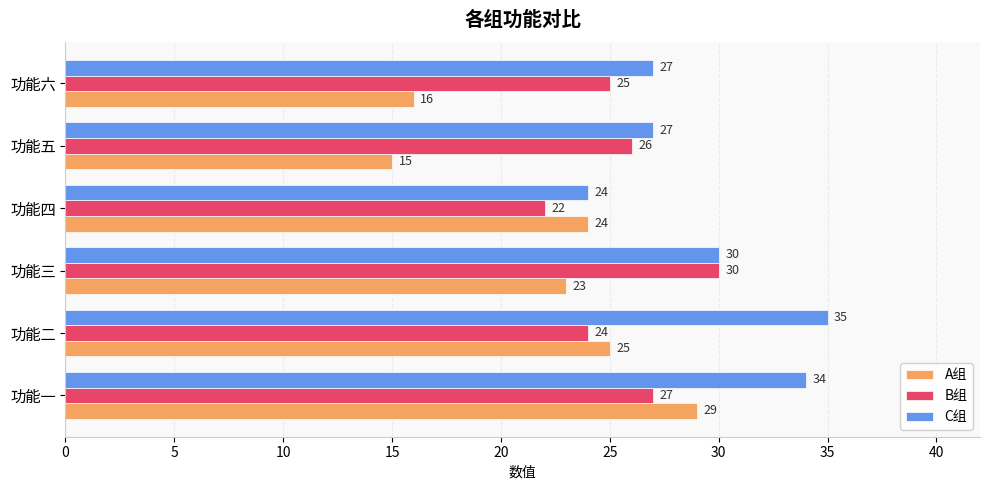

What are all the series names shown in the legend?

A组, B组, C组